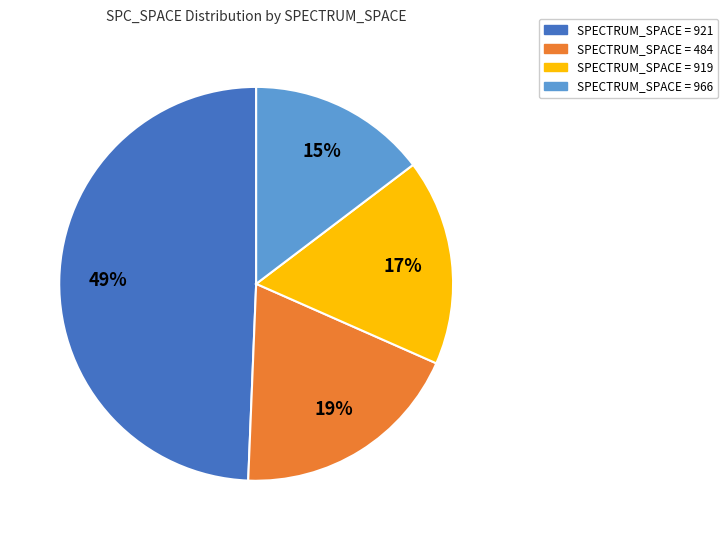

What is the ratio of the value at SPECTRUM_SPACE = 966 to the value at SPECTRUM_SPACE = 921?

0.3